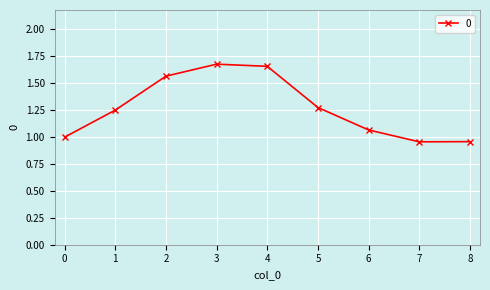

True or false: the data has more than 2 interior local peaks.

False